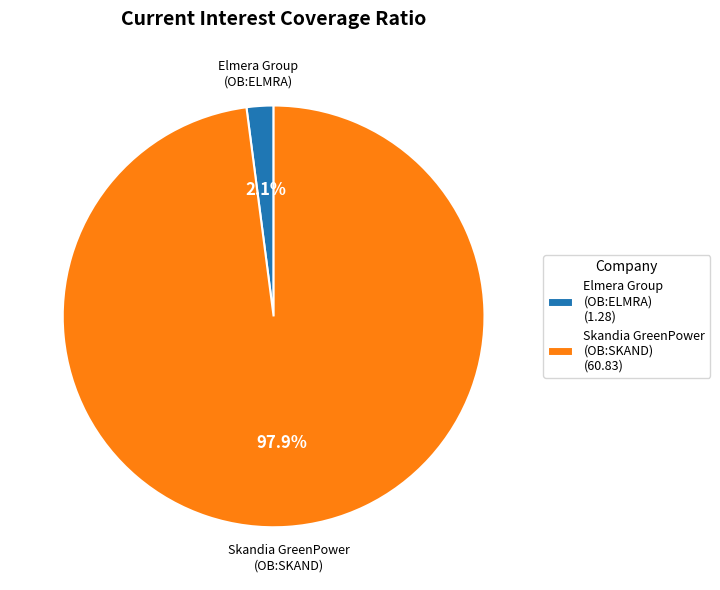

What is the smallest slice in the pie chart?

Elmera Group (OB:ELMRA) (1.28)